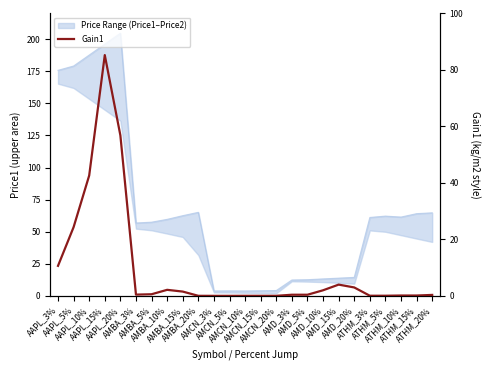

At which category does the data reach its first local peak?

AAPL_15%